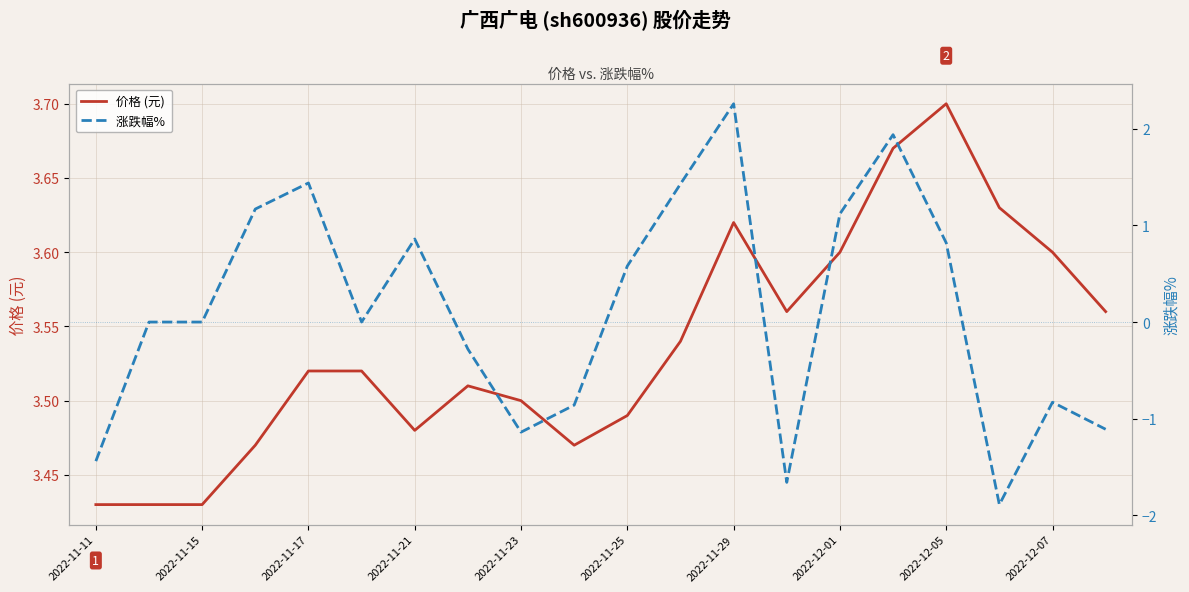

True or false: 涨跌幅%  has more than 1 interior local peaks.

True